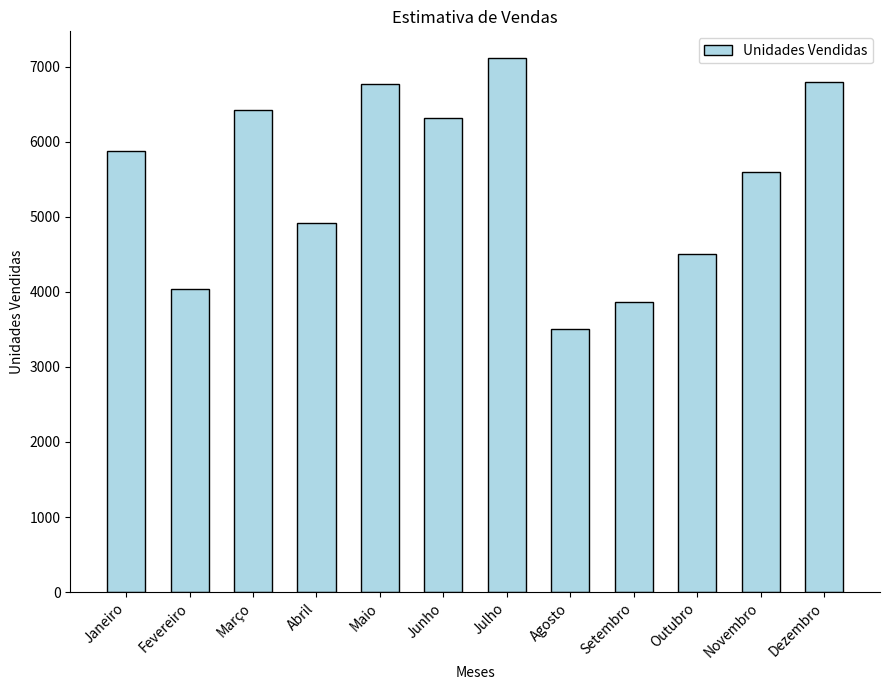

How many values are below 5880?

6